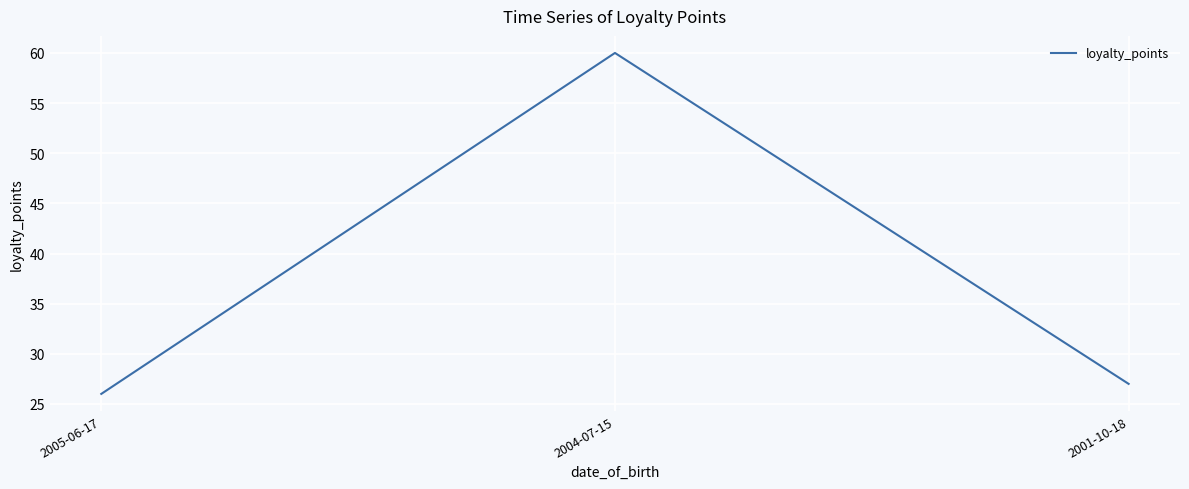

Between 2001-10-18 and 2005-06-17, which is larger?

2001-10-18